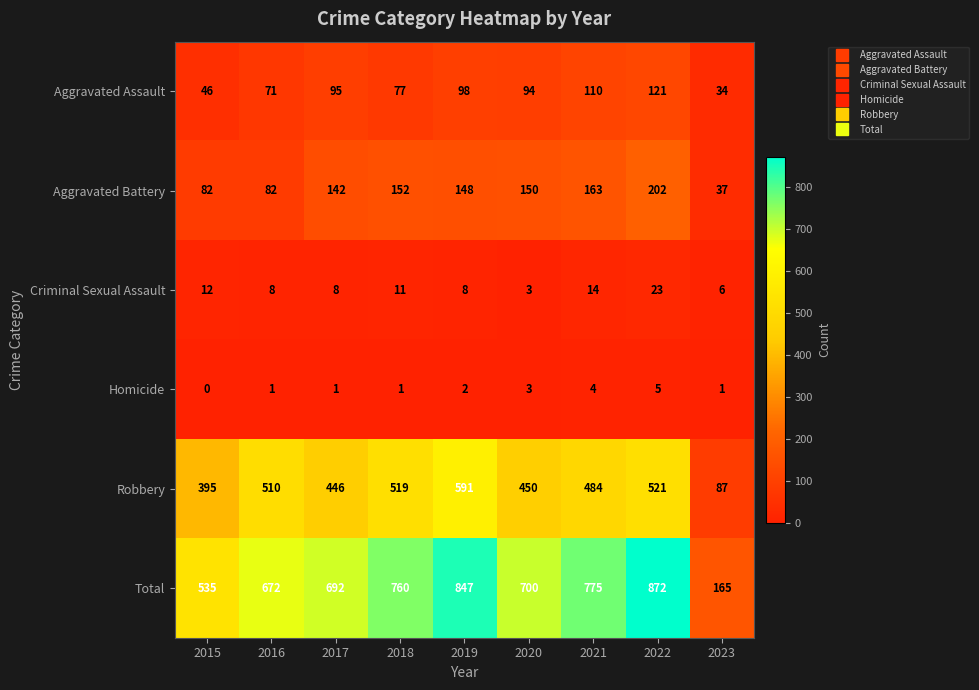

The Aggravated Assault series shows 18 at 2023. True or false?

False